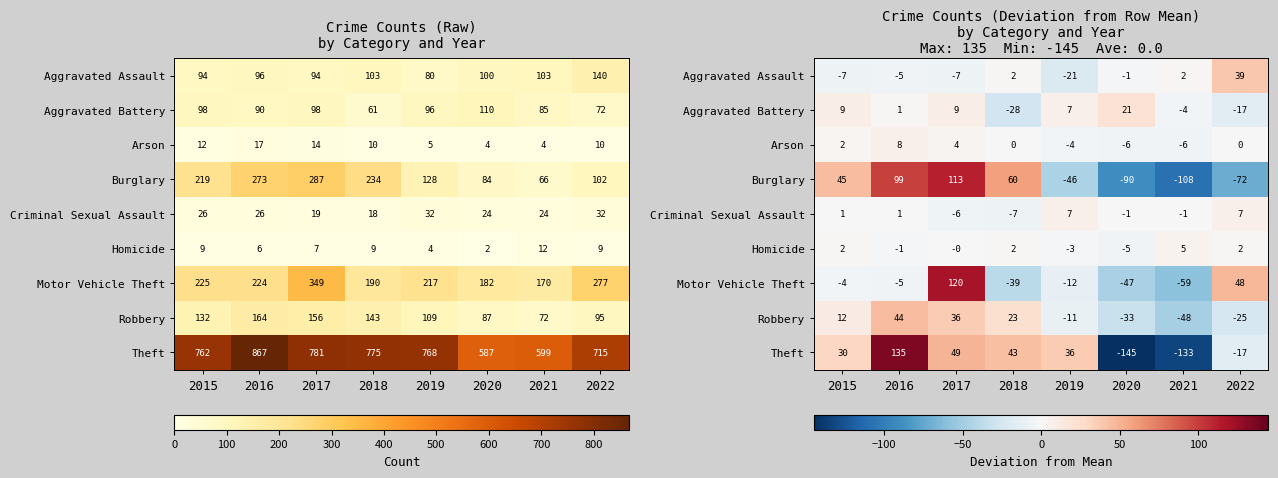

Between 2018 and 2019, which is larger?

2018